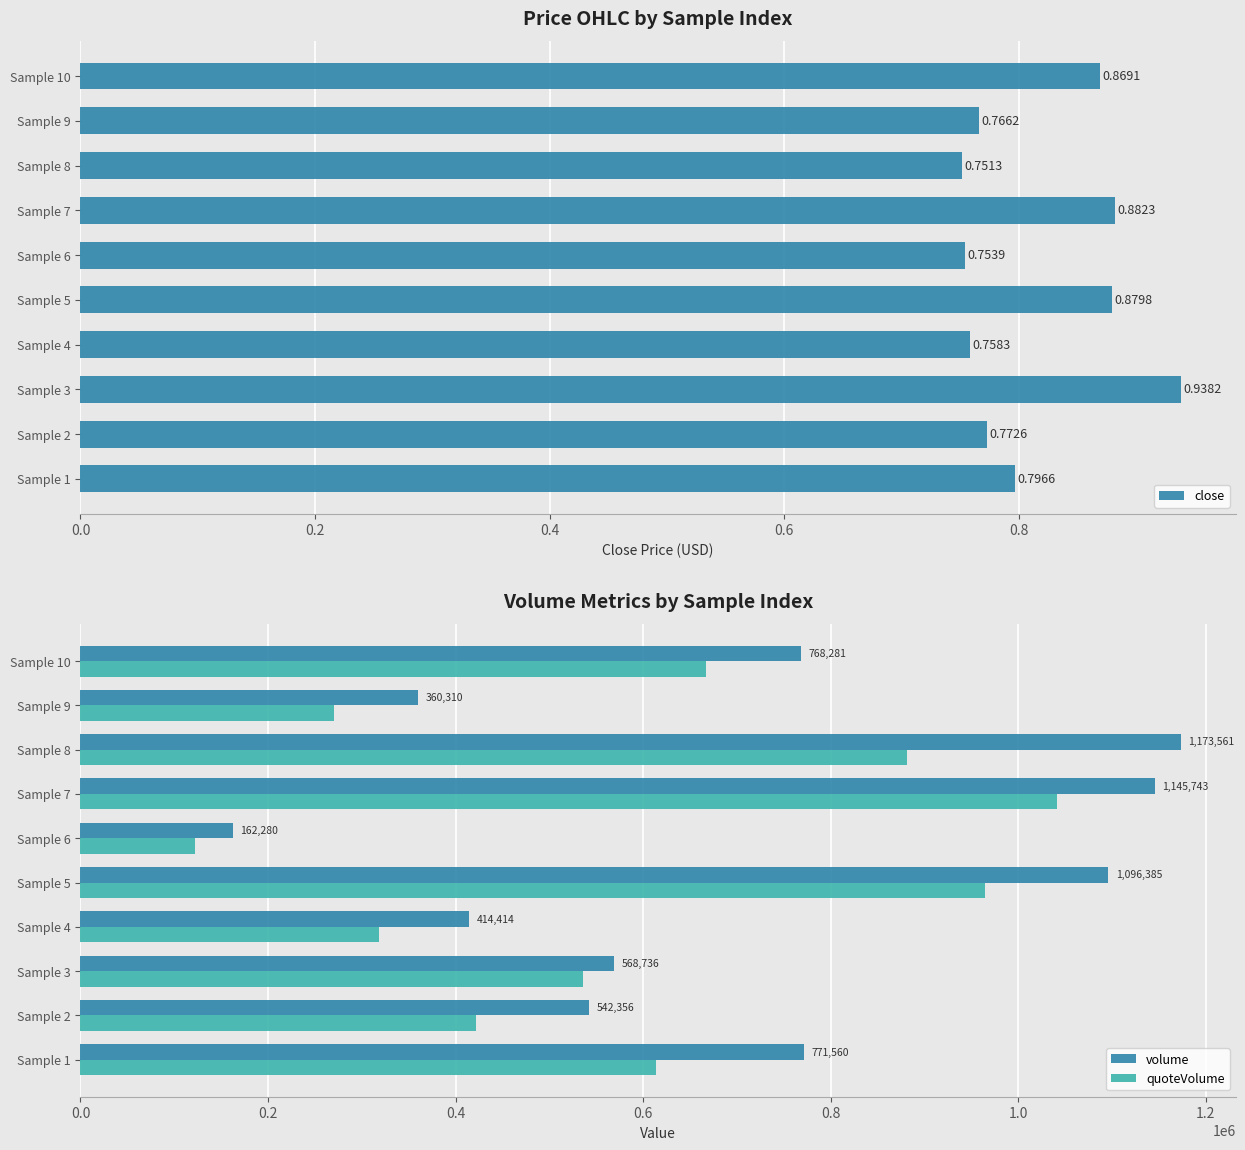

Is the value of quoteVolume at Sample 4 greater than the value of volume at Sample 9?

No